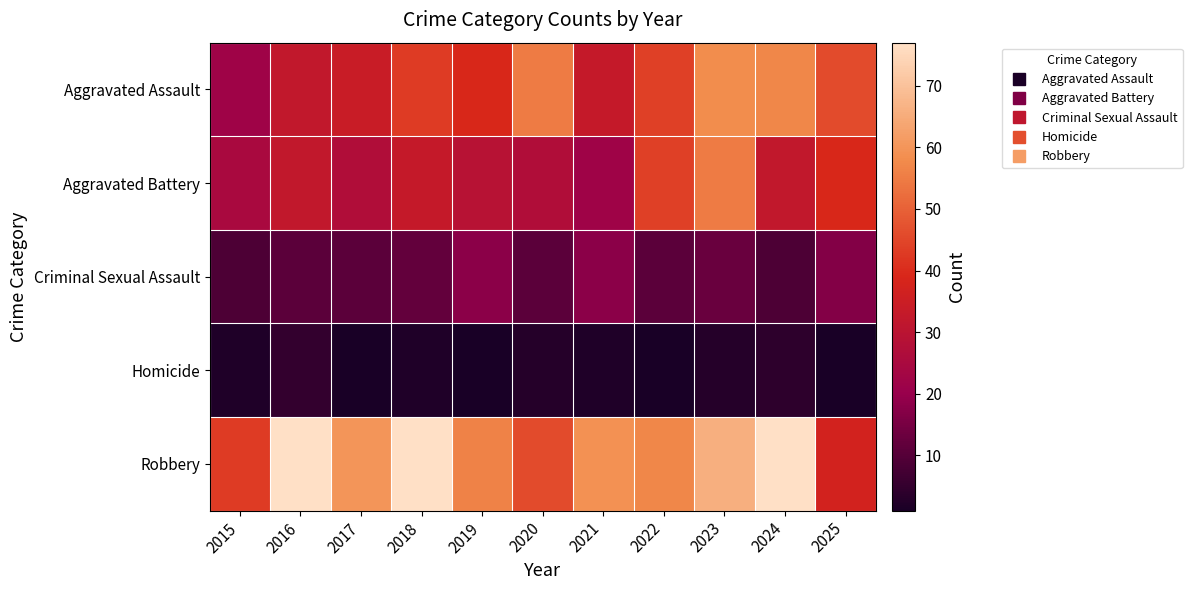

What is the spread (max minus min) of values at 2015?

41